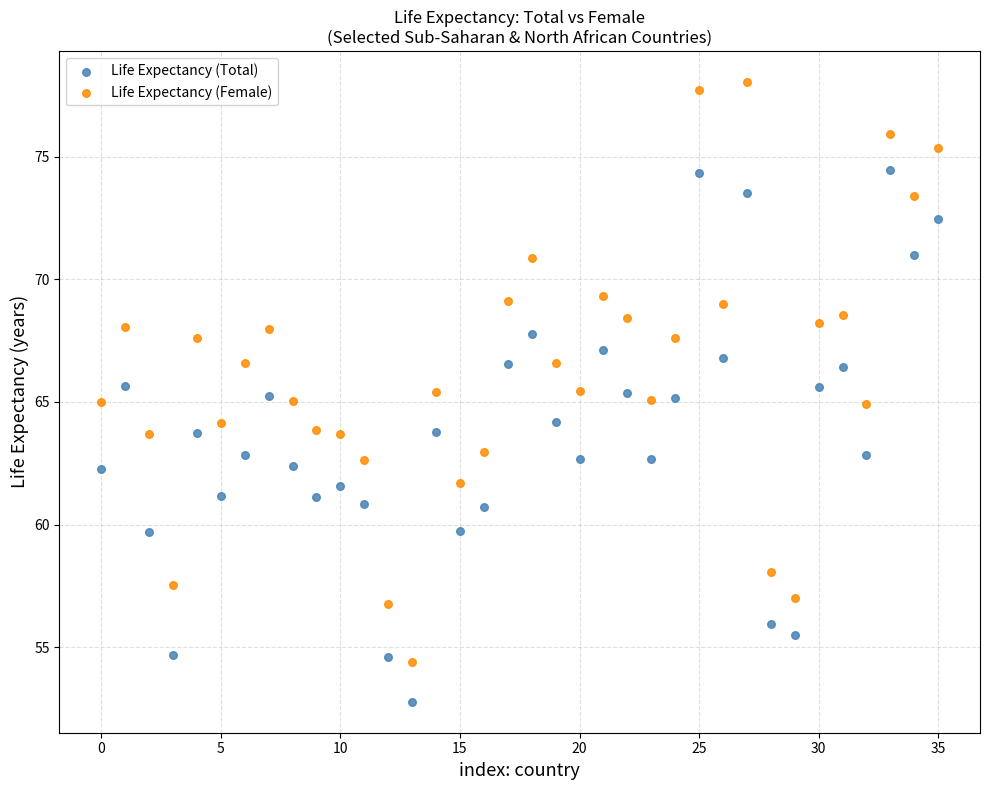

What are all the series names shown in the legend?

Life Expectancy (Total), Life Expectancy (Female)